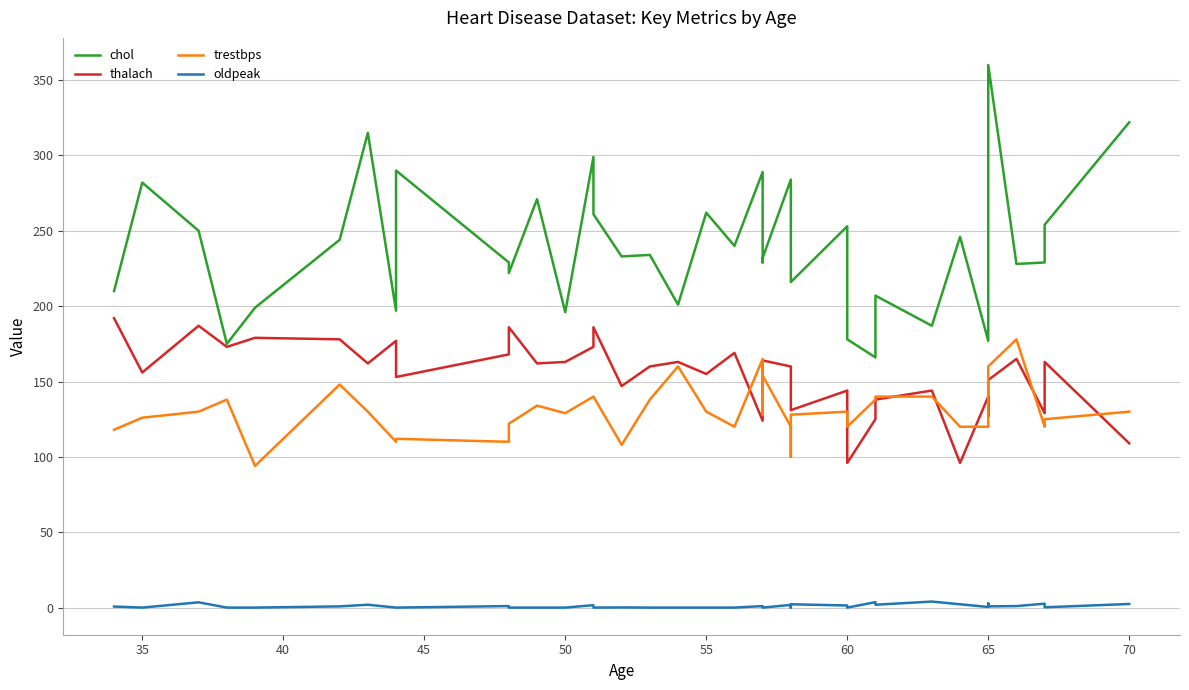

Count the number of data series in this chart.

4